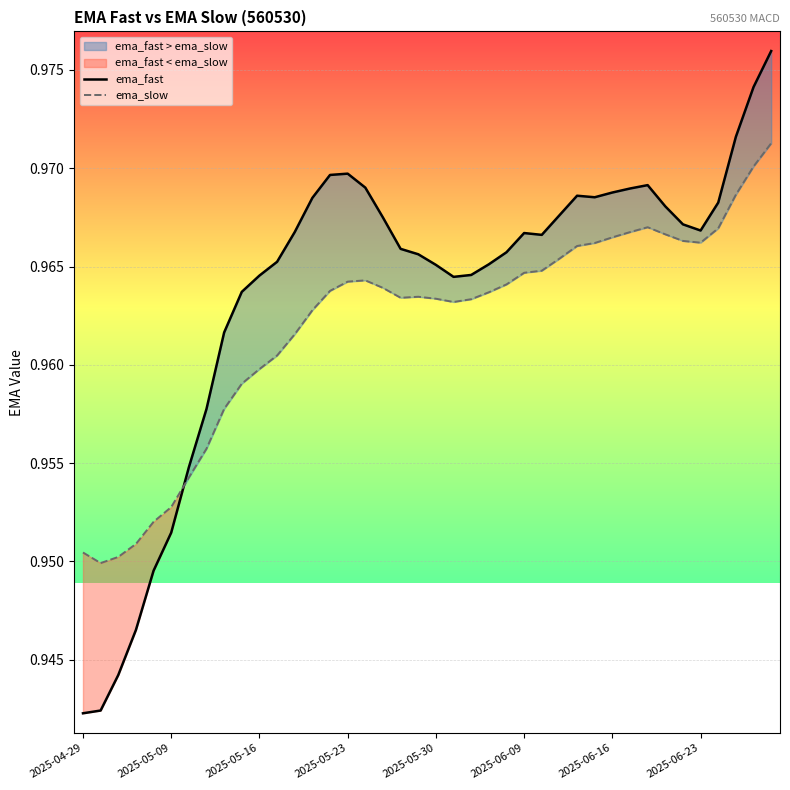

What is the value of the ema_slow point at the 8th from the left?

1.0